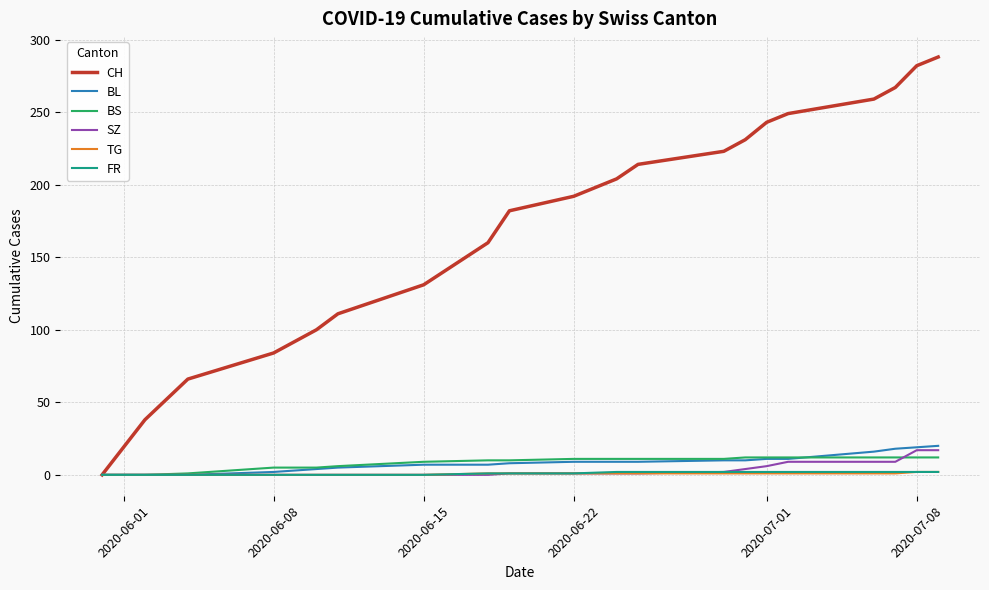

Which series has the widest spread of values?

CH